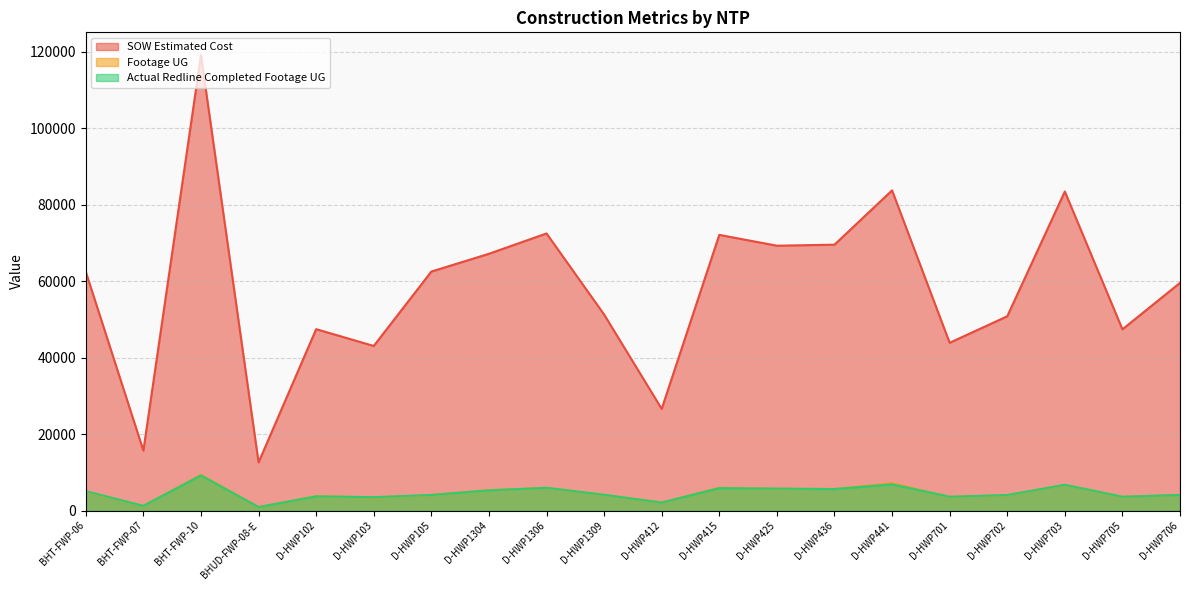

Which category has the lowest value across all series?

BHUD-FWP-08-E